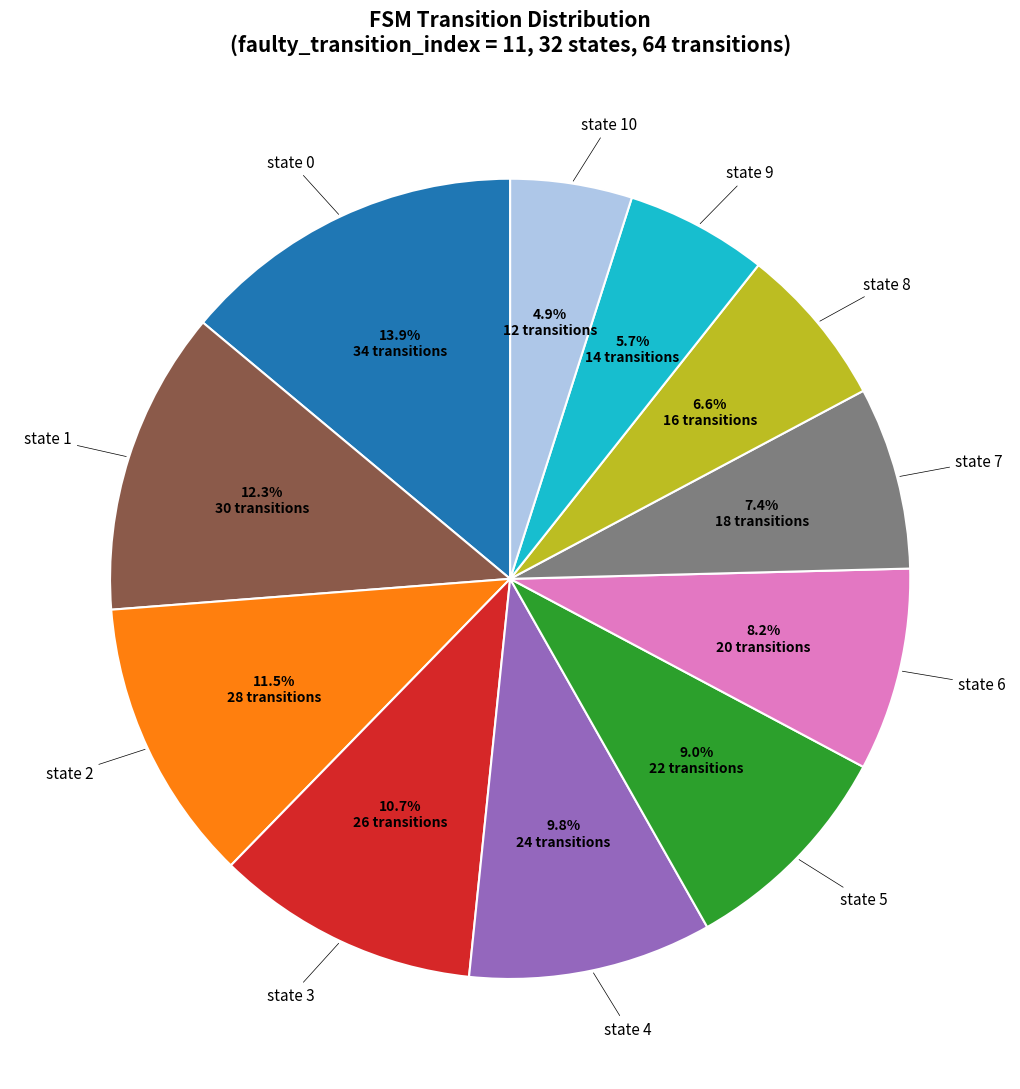

Is there a majority slice in this chart?

No